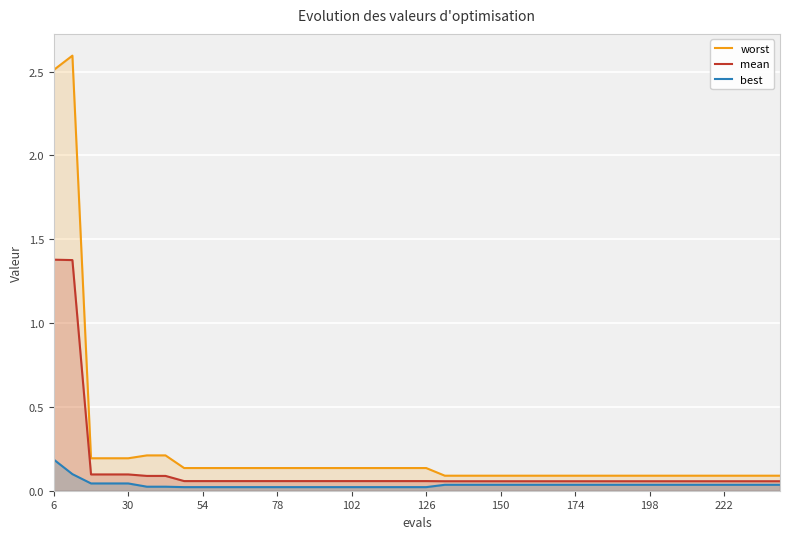

What is the maximum value for best?

0.2